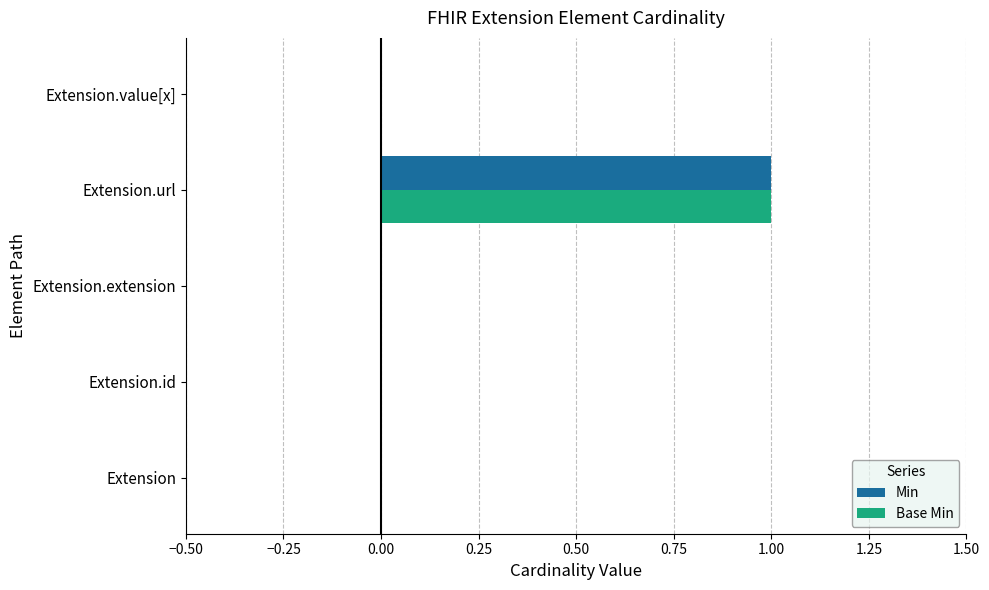

At which category does the chart reach its peak across all series?

Extension.url